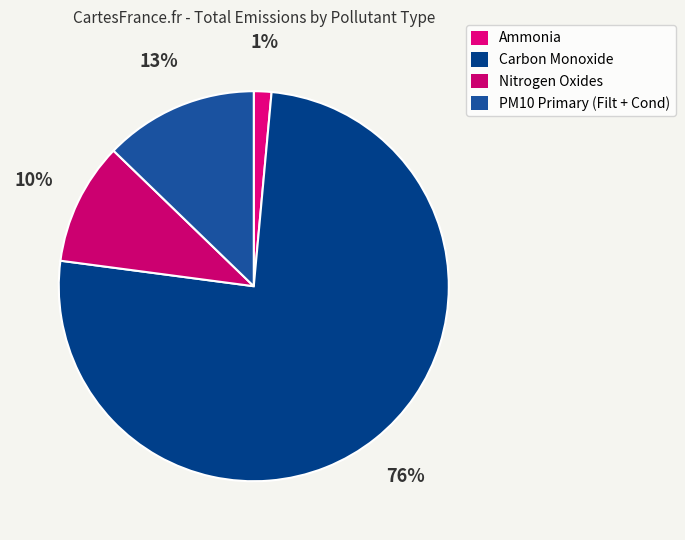

How many slices are in this pie chart?

4